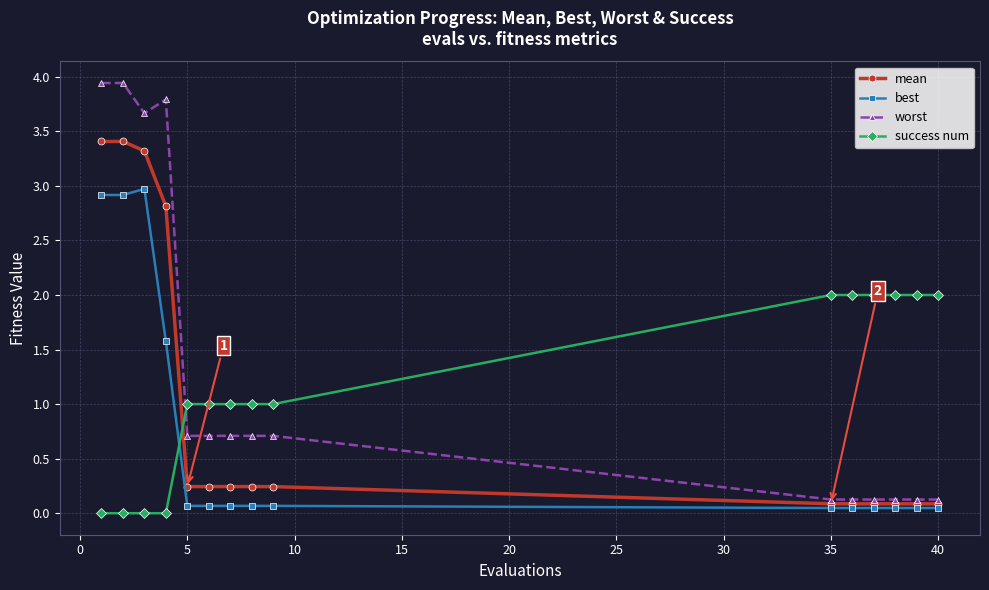

Which series has the widest spread of values?

worst